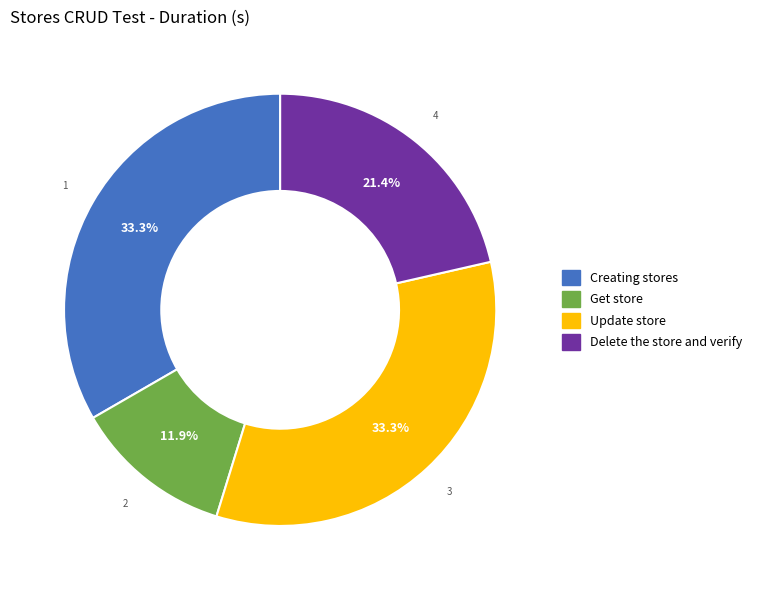

How many segments does this pie chart have?

4